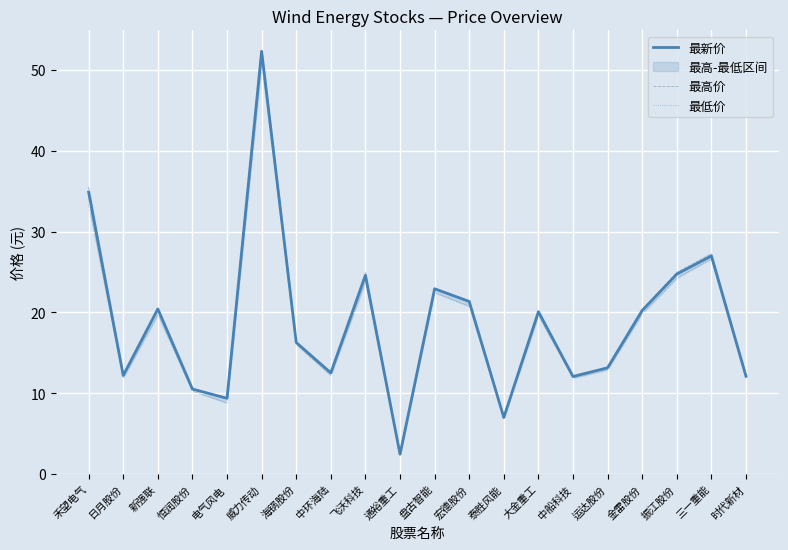

True or false: 最高价 and 最新价 cross at least once.

False